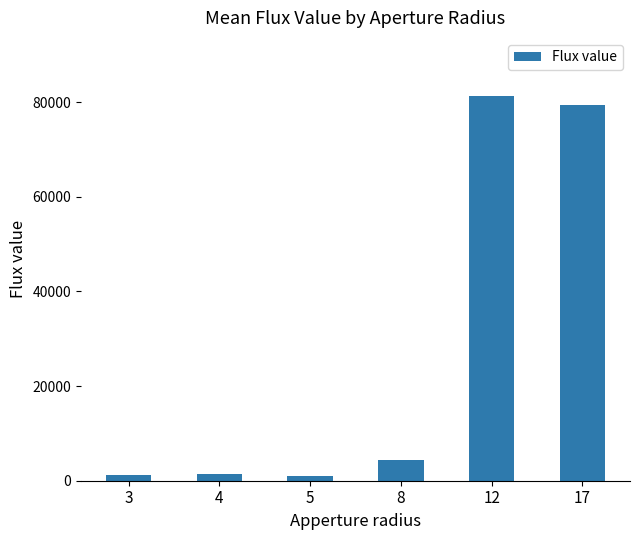

What is the average value?

28140.6